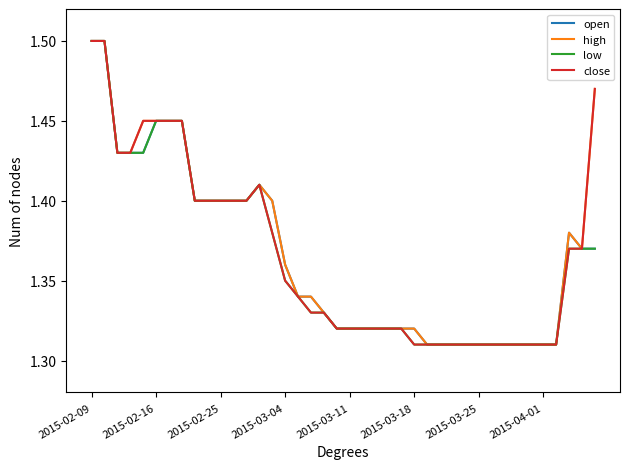

Is this an area chart (filled region under the line)?

No